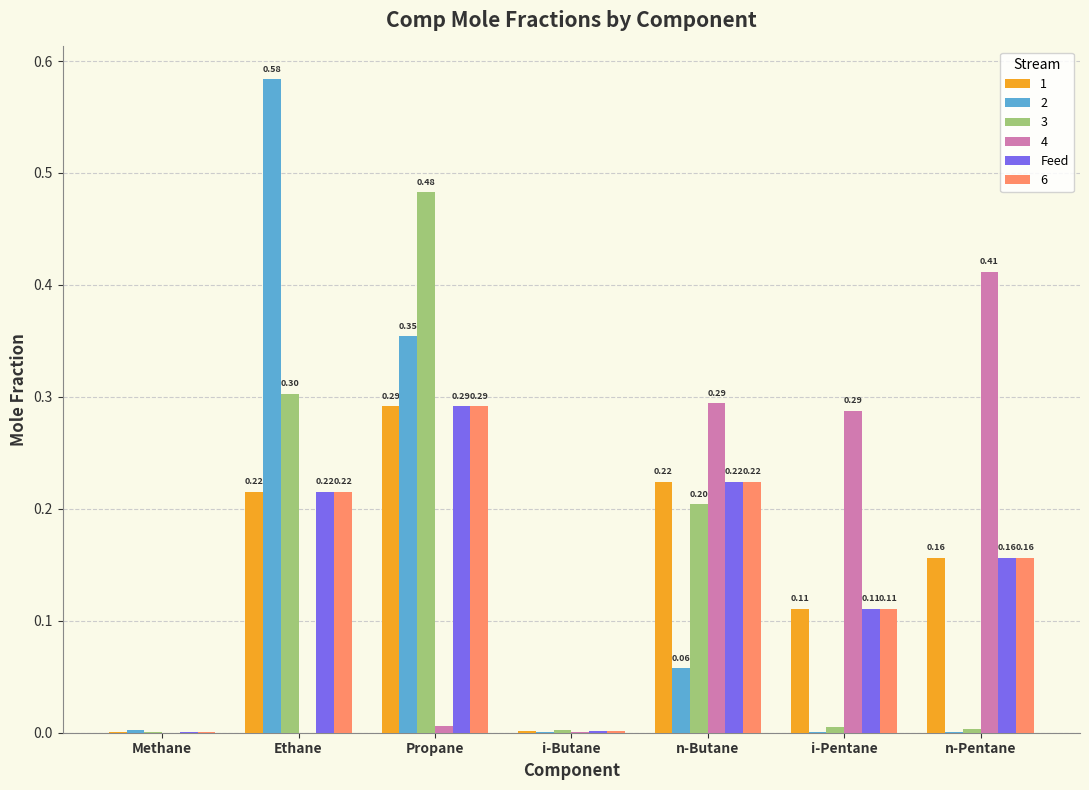

Are the bars horizontal?

No